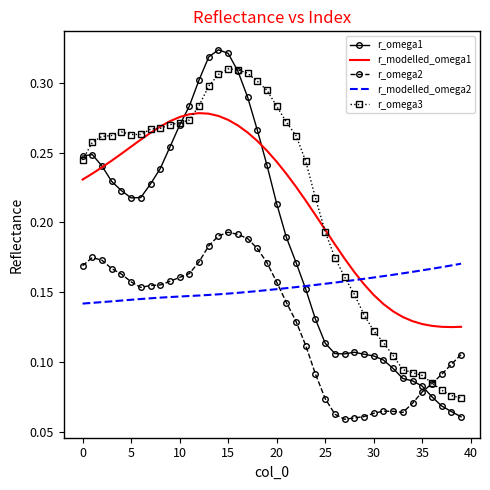

How many intersections are there between r_omega1 and r_omega2?

1